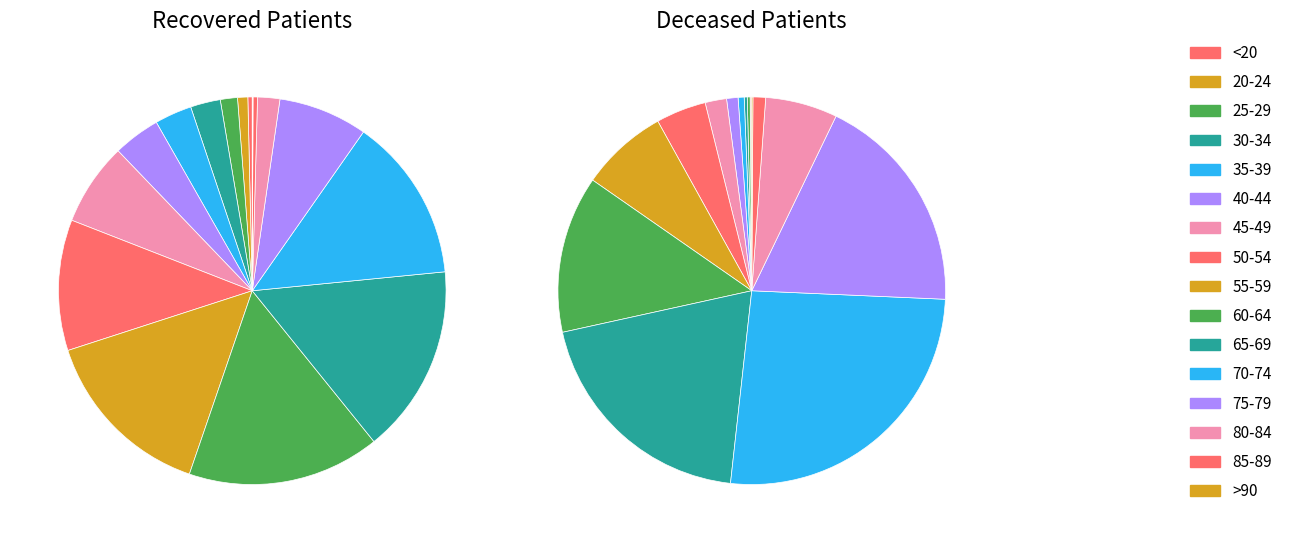

To the nearest percent, what is the combined percentage of 55-59 and 25-29?

8%